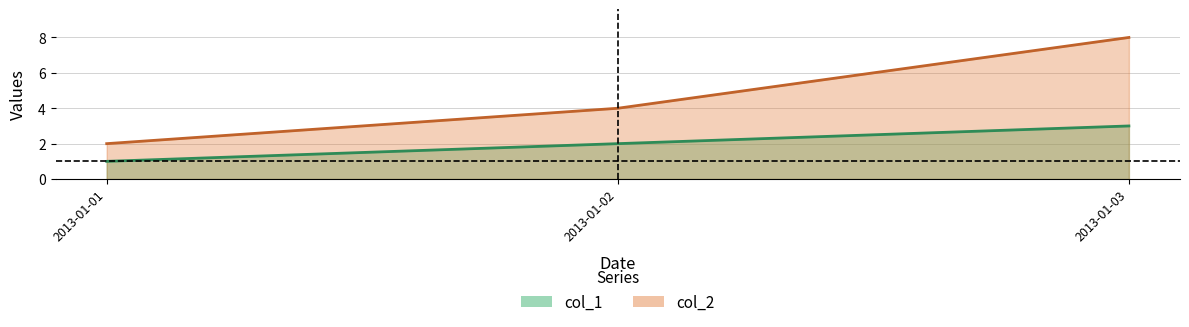

How many data points in col_2 are above 4?

1